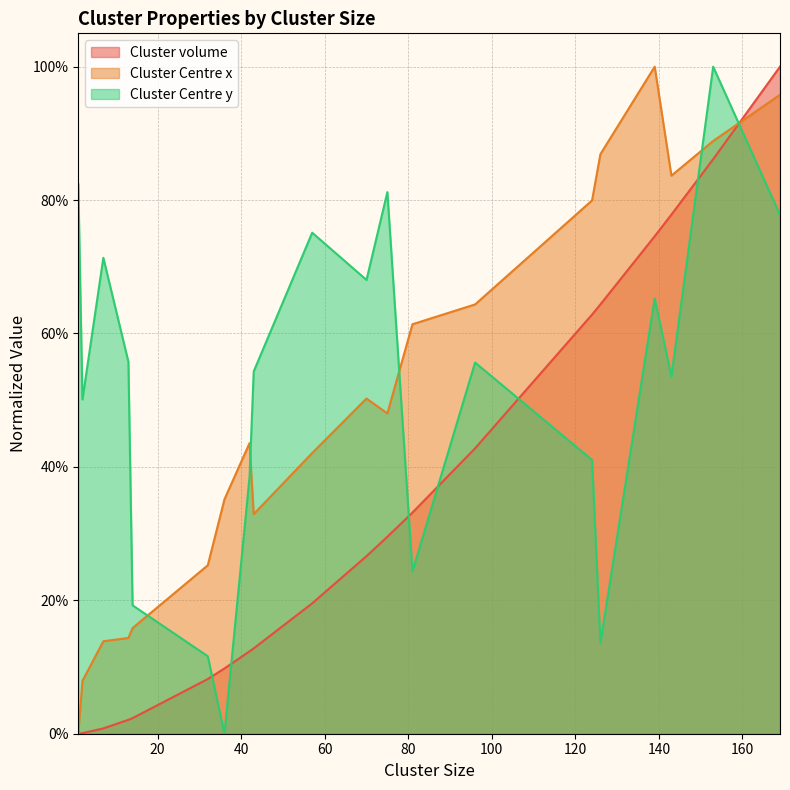

Count the number of categories in the chart.

20